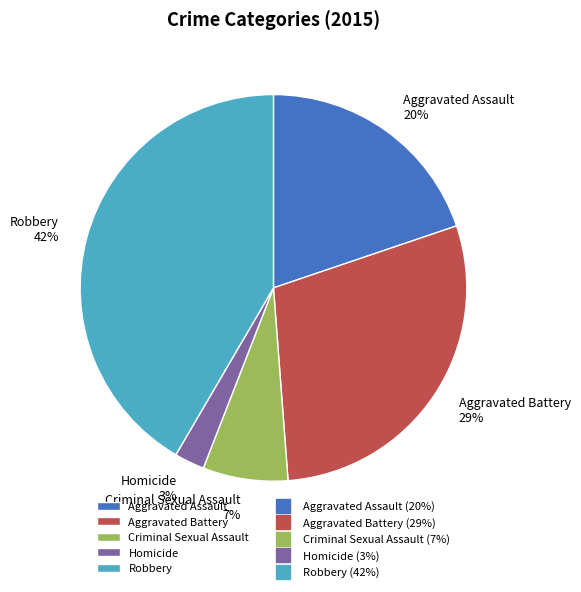

Does any single category account for the majority?

No